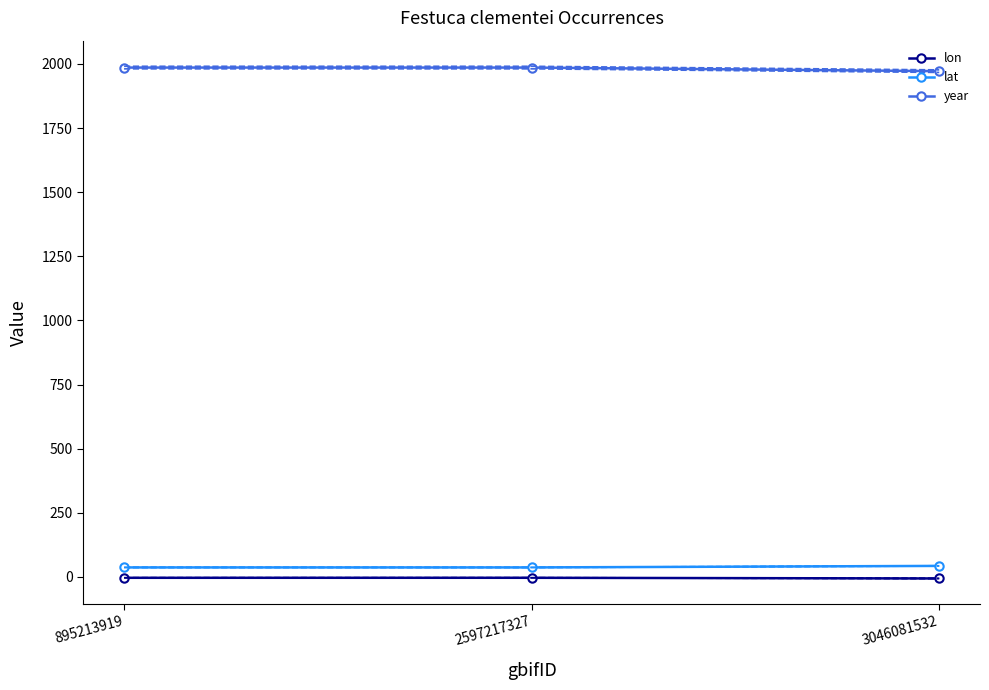

True or false: year has a value of 1972.0 at 3046081532.

True